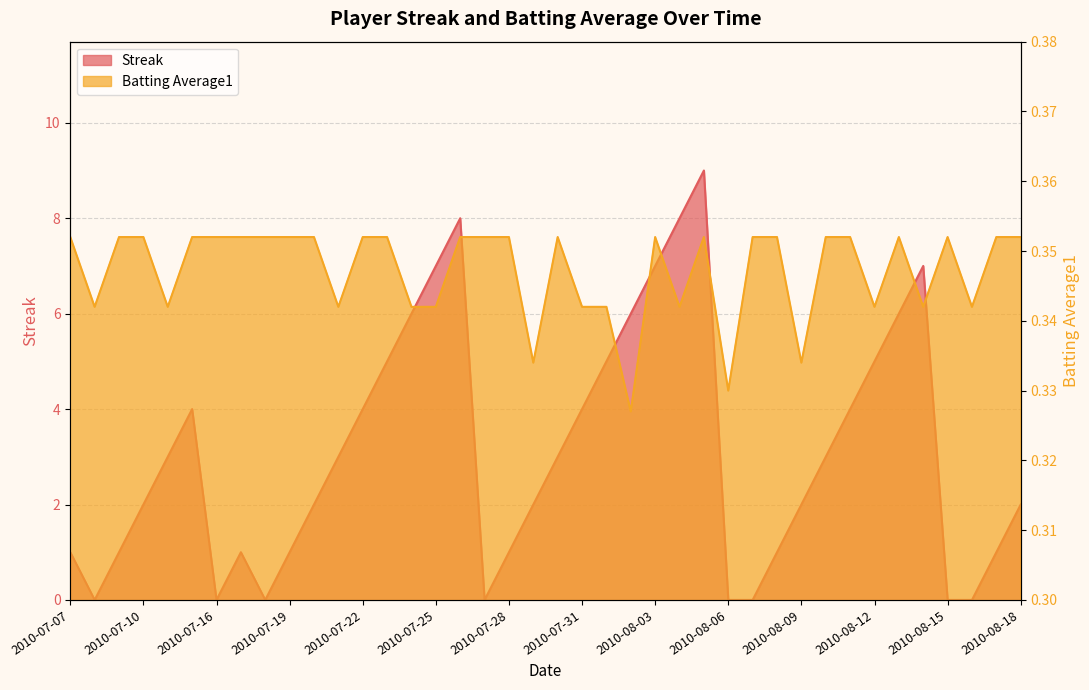

How many times do Batting Average1 and Streak cross each other?

12